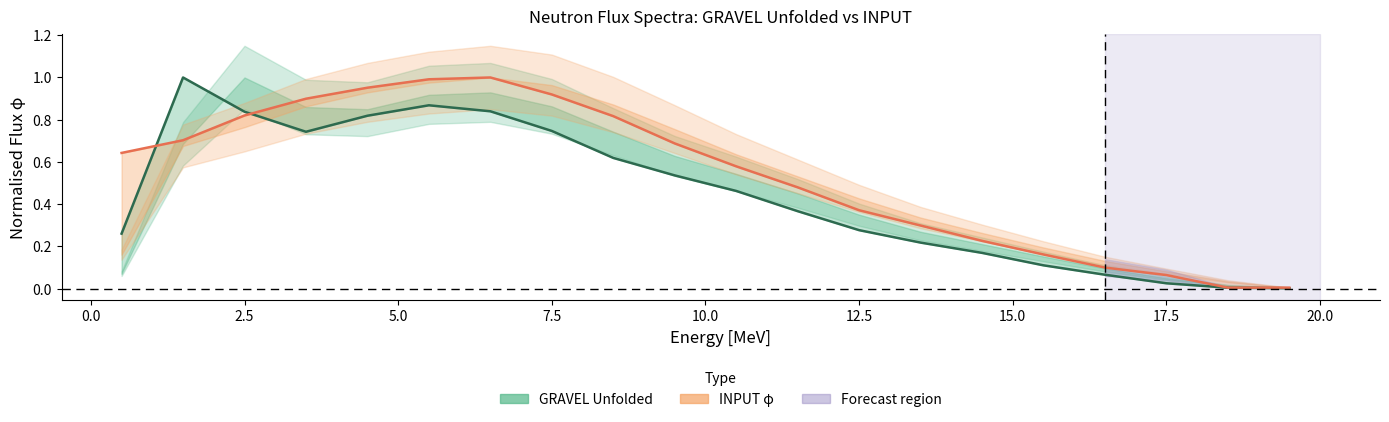

Reading left to right, list all the values displayed in this chart.

GRAVEL Unfolded: 0.3	1.0	0.8	0.7	0.8	0.9	0.8	0.7	0.6	0.5	0.5	0.4	0.3	0.2	0.2	0.1	0.1	0.0	0.0	0.0
INPUT: 0.6	0.7	0.8	0.9	1.0	1.0	1.0	0.9	0.8	0.7	0.6	0.5	0.4	0.3	0.2	0.2	0.1	0.1	0.0	0.0